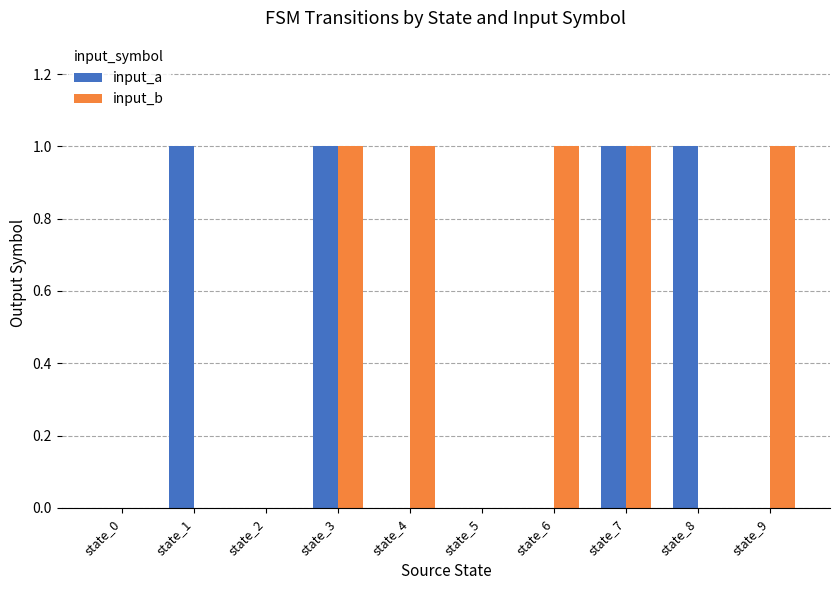

What is the sum of all input_b values?

5